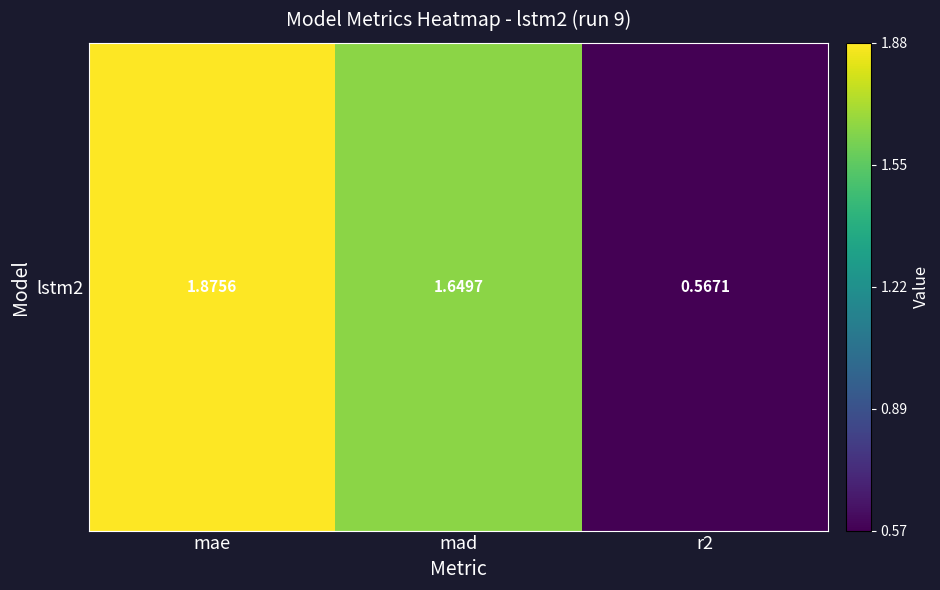

Is it true that the value at mad is 2.9?

False